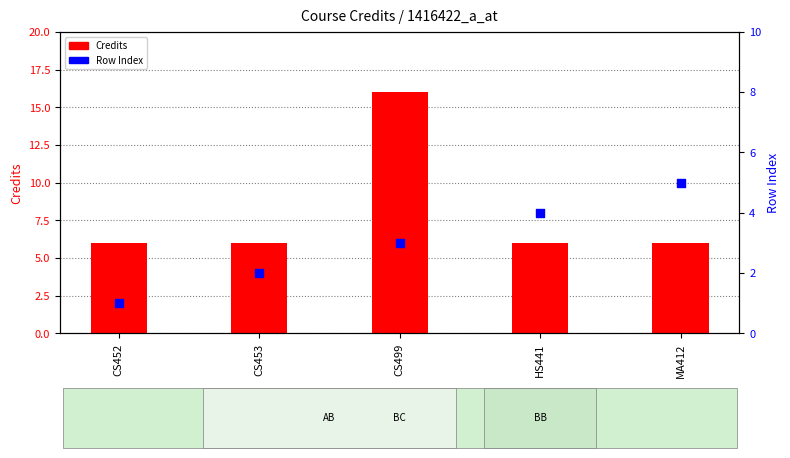

Which series has the largest total across all categories?

Credits